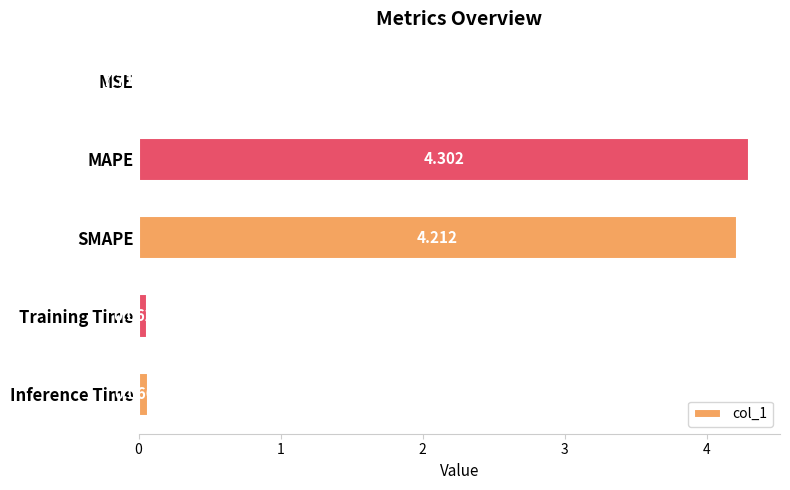

Where is the data nearest to the value 2?

Inference Time